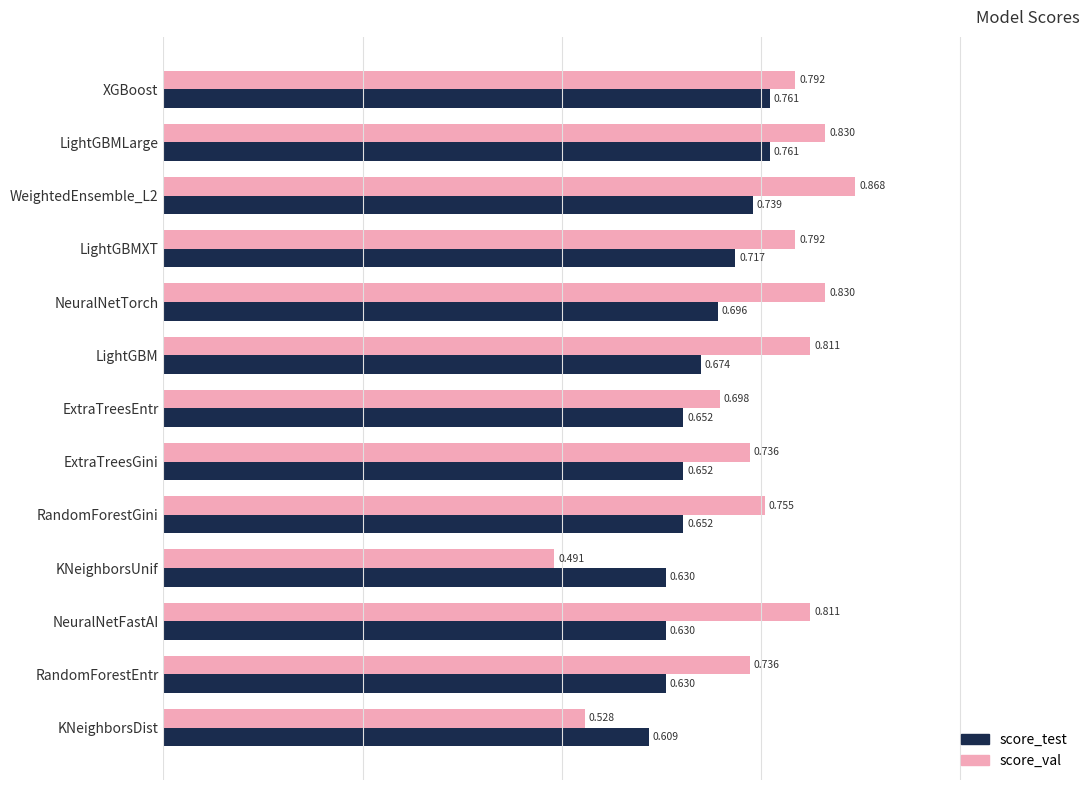

Which series has the largest total across all categories?

score_val